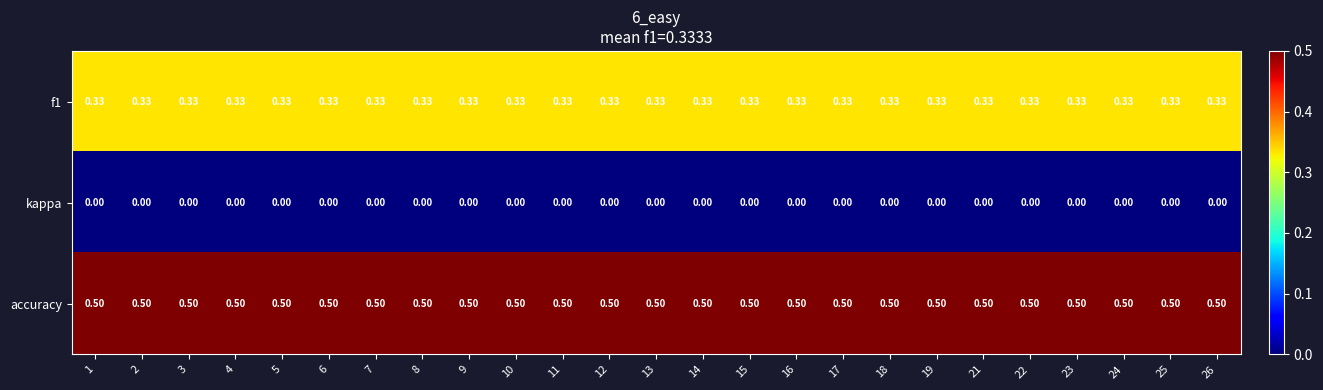

What is the maximum value shown in the chart?

0.5